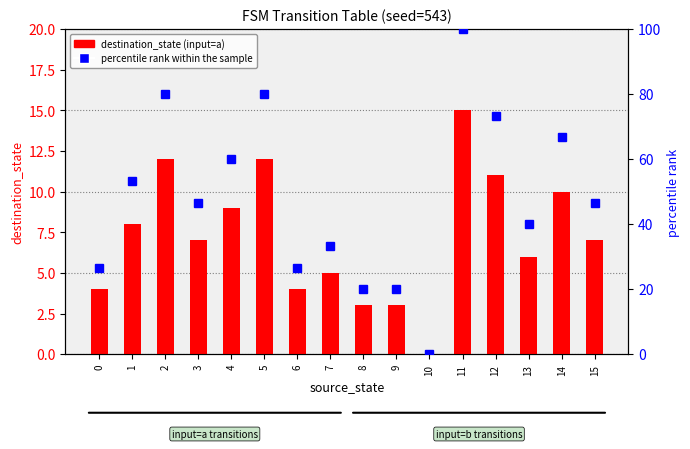

What is the difference between the highest and lowest values at 5?

68.0